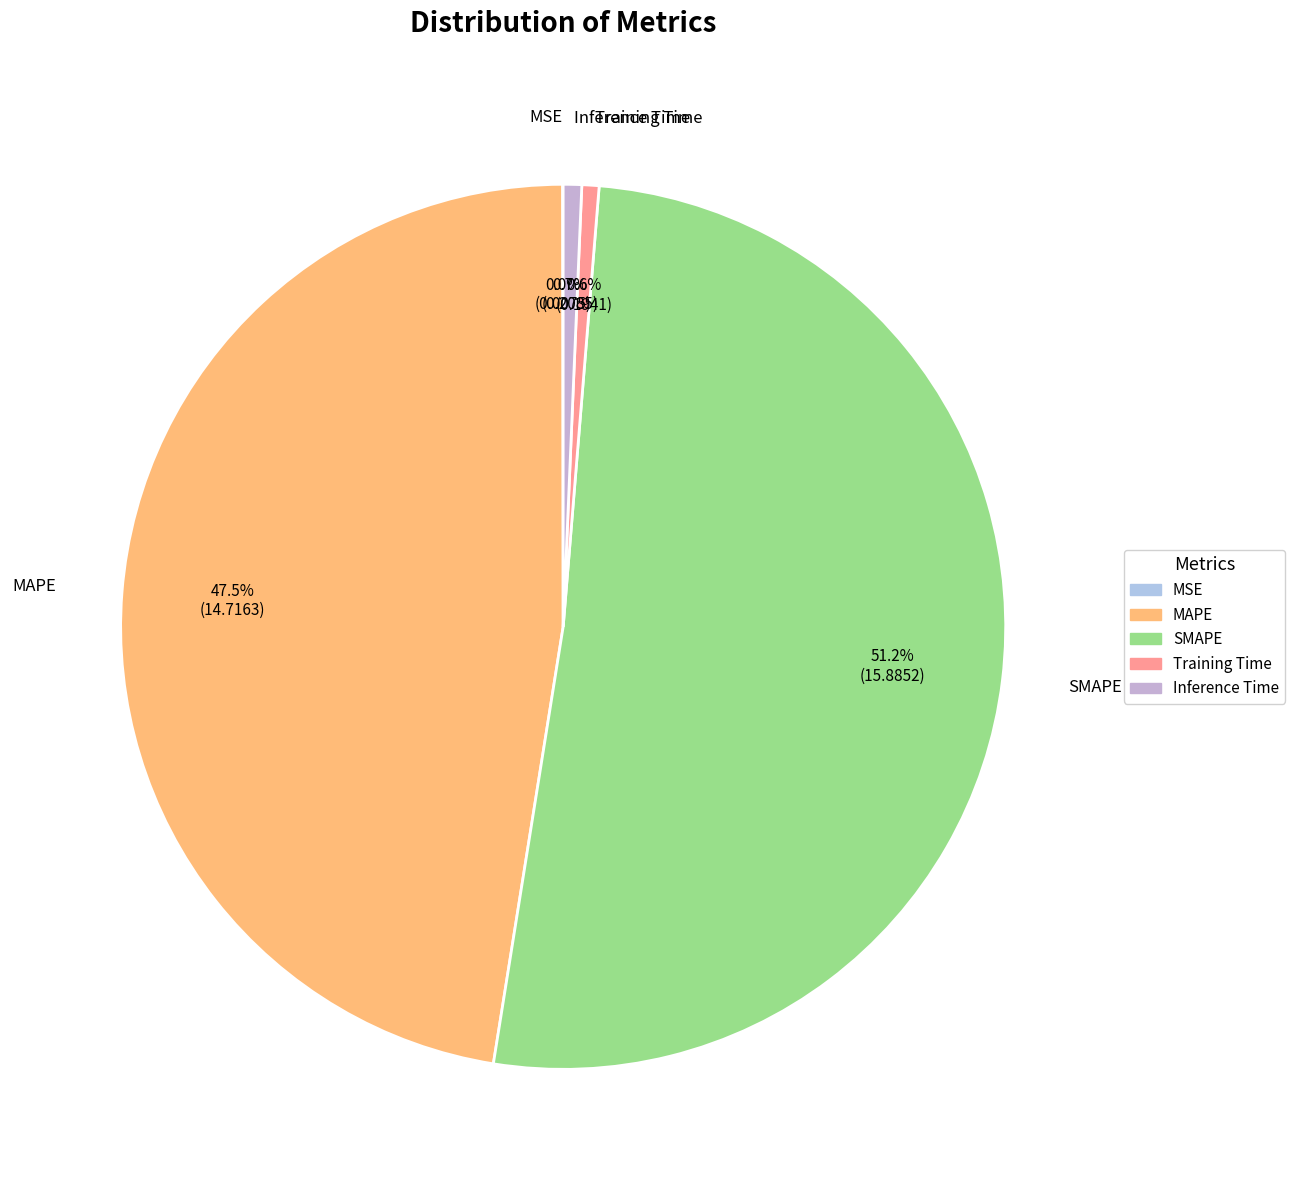

To the nearest percent, what percentage of the pie is Inference Time?

1%